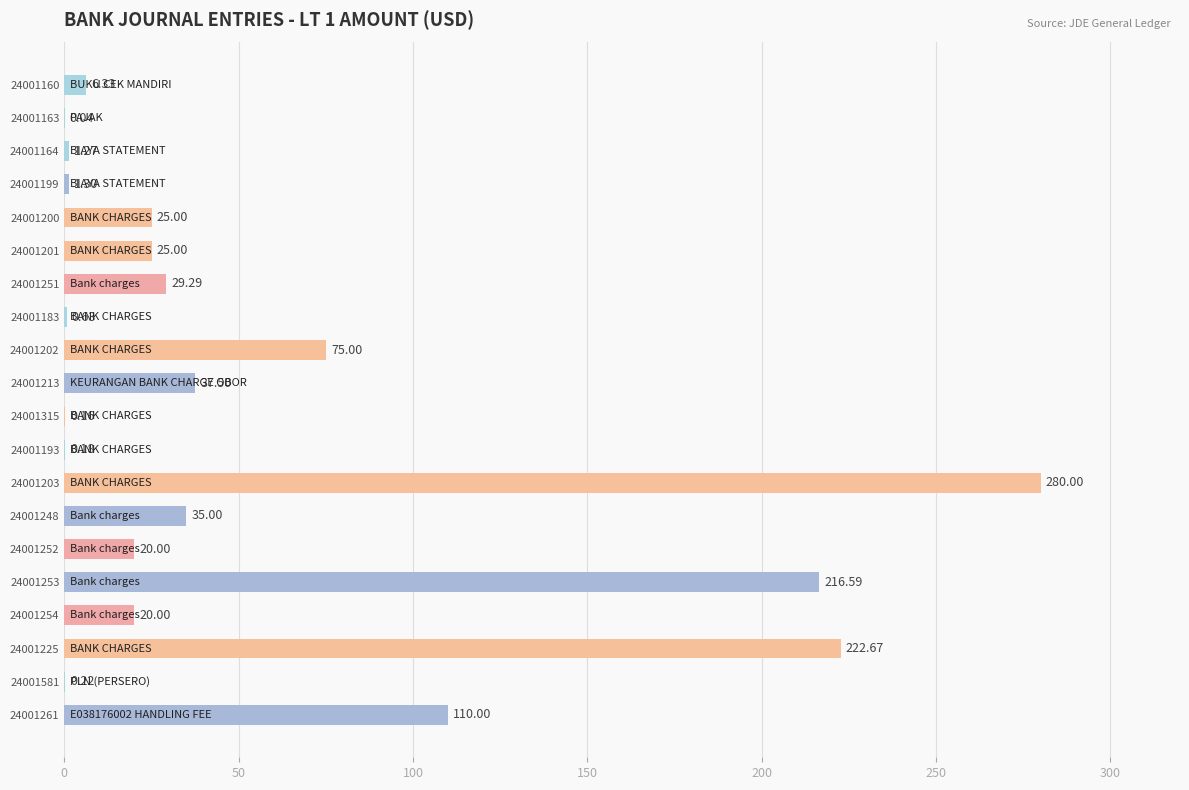

Between 24001193 and 24001160, which is larger?

24001160